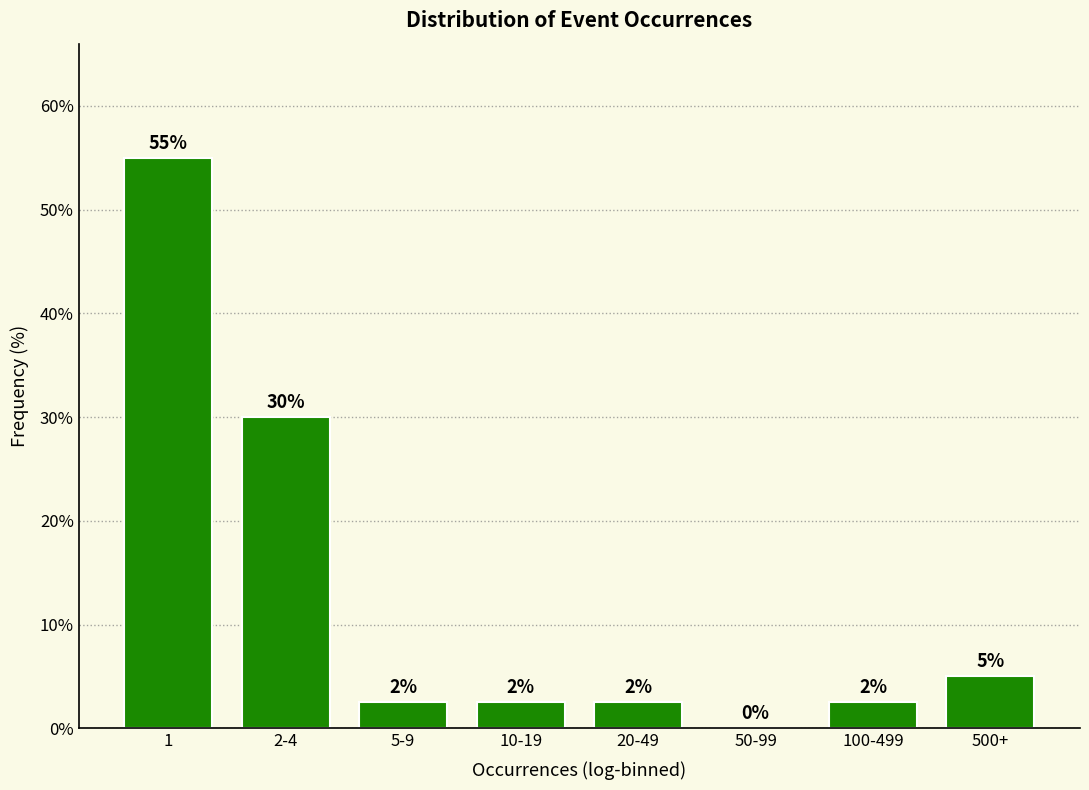

The value at 50-99 is -20.1. True or false?

False